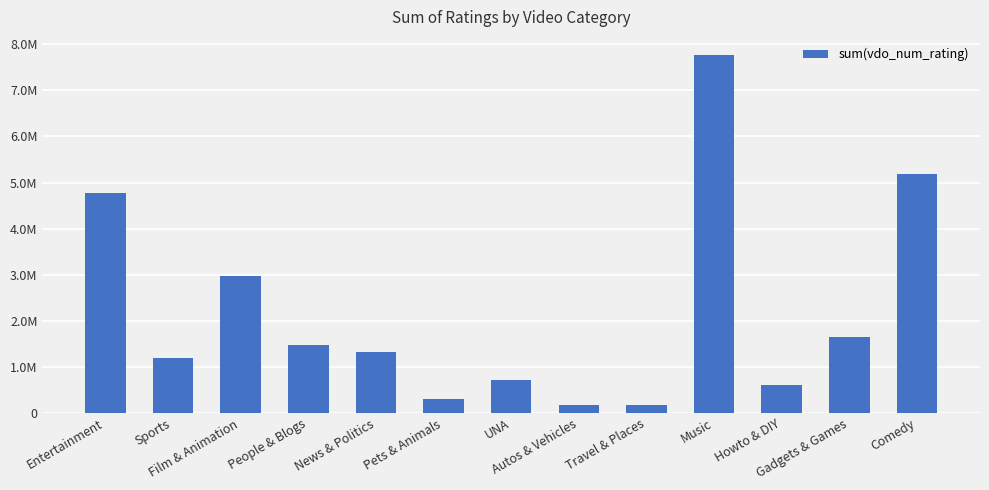

What position from the left is Howto & DIY?

11